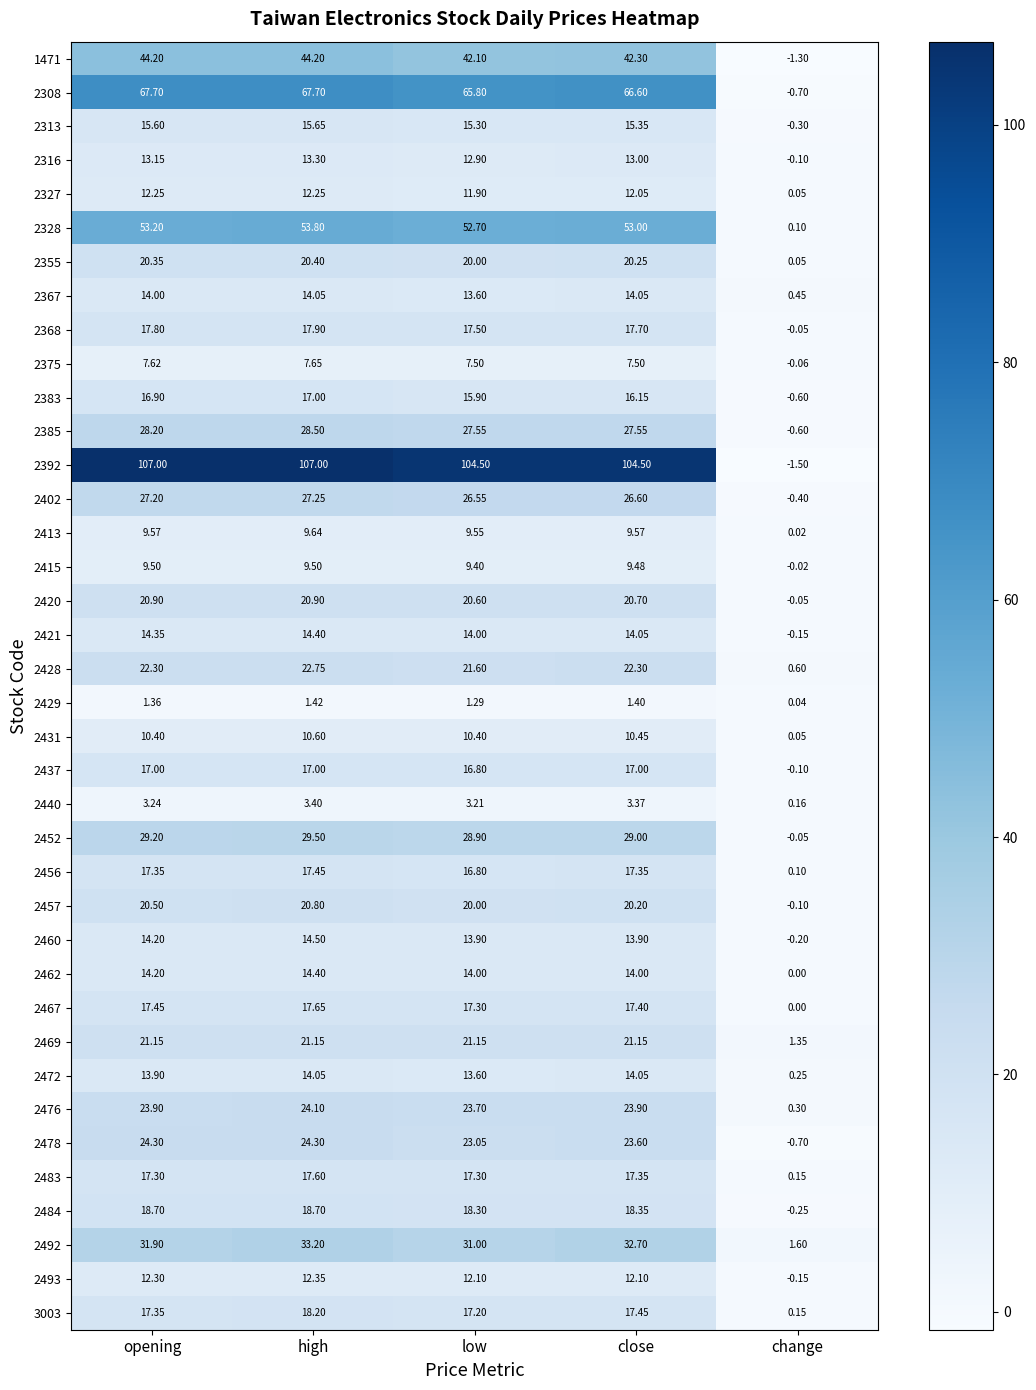

Which category has the lowest value across all series?

change